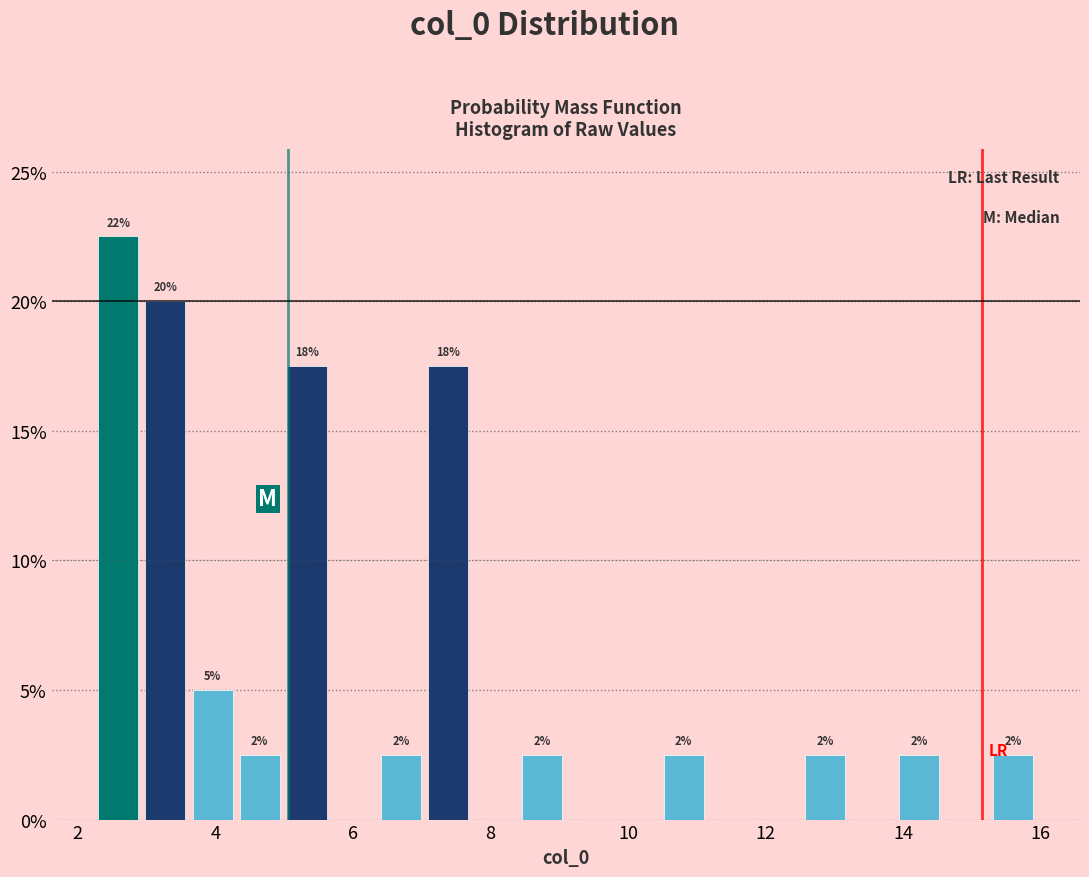

Around what value on the x-axis is the tallest bar? Give the approximate position of its centre, as read against the axis.

2.6